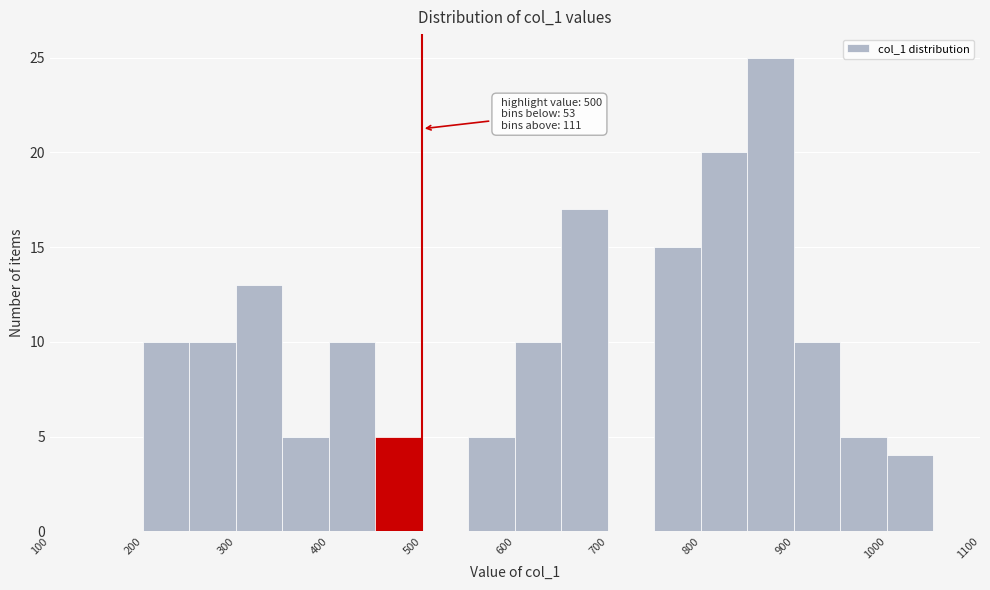

Which range on the x-axis has the tallest bar?

850 to 900